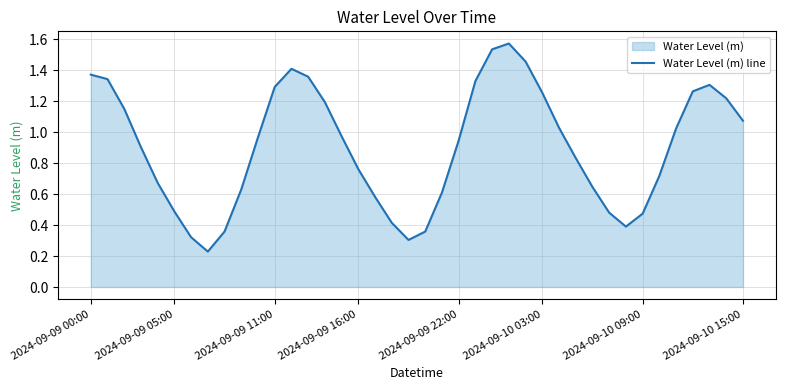

What is the maximum value shown in the chart?

1.6